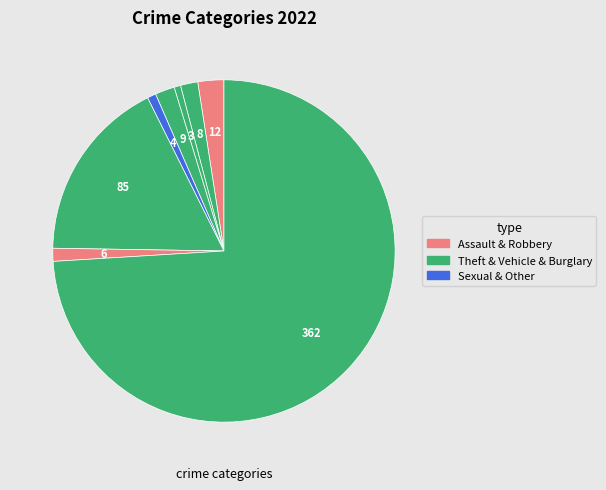

Which category has the biggest portion of the pie?

Theft